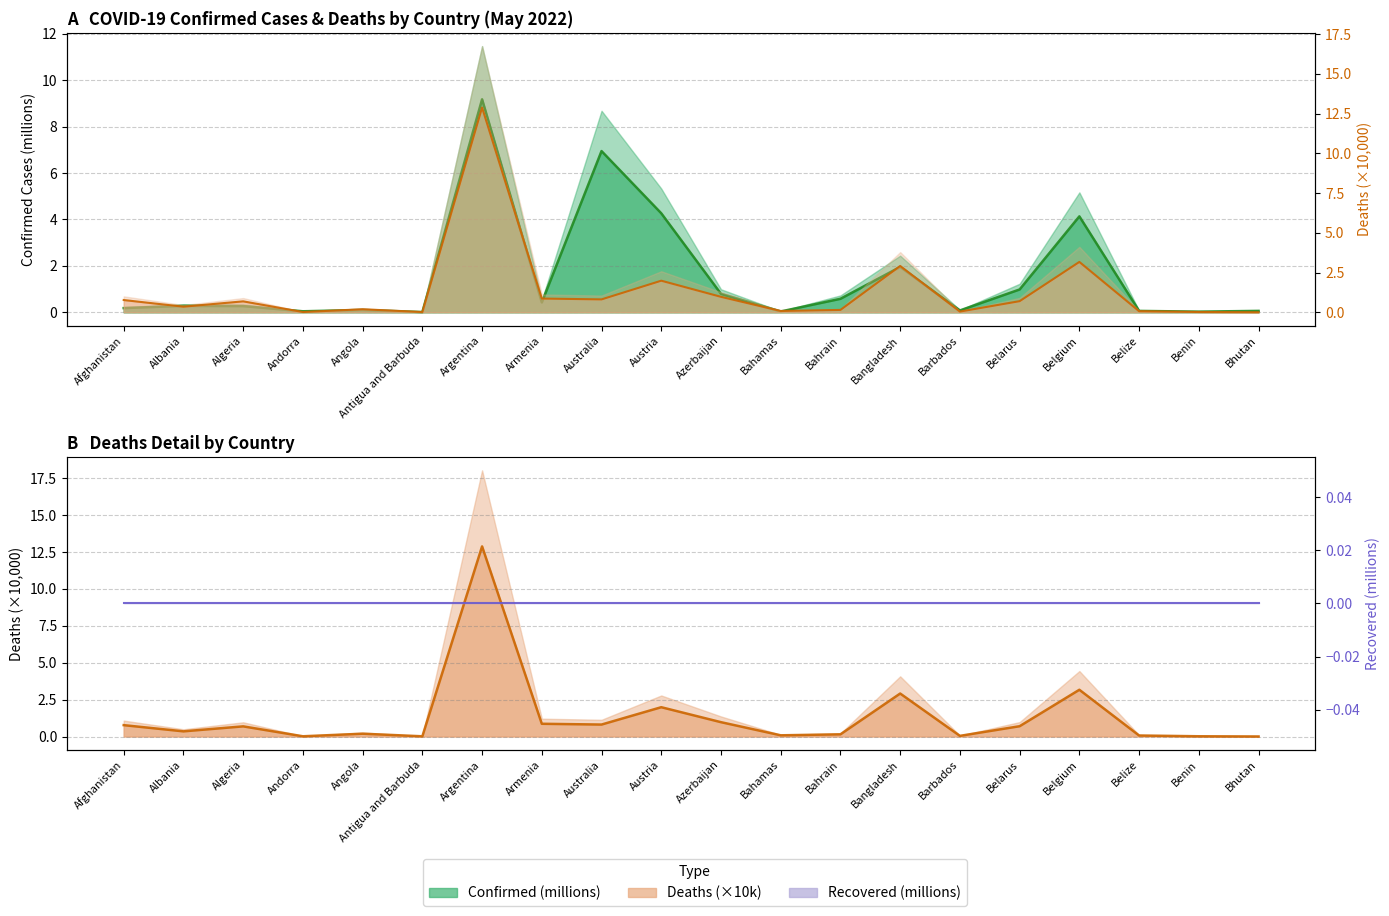

Between which two adjacent categories do Deaths (×10k) and Confirmed (millions) first intersect?

Algeria and Andorra